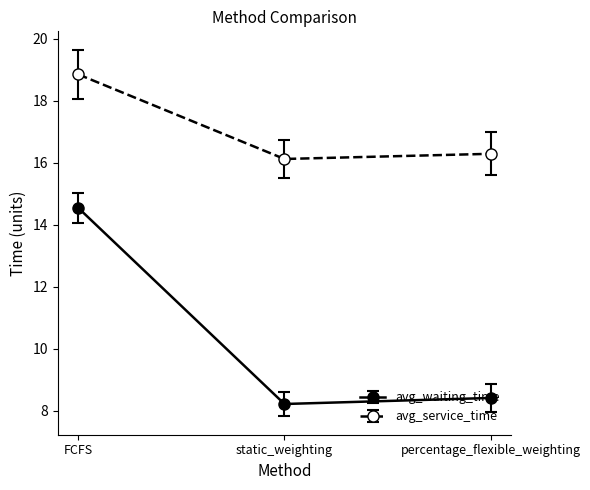

Rank the series by their maximum value, from highest to lowest.

avg_service_time, avg_waiting_time